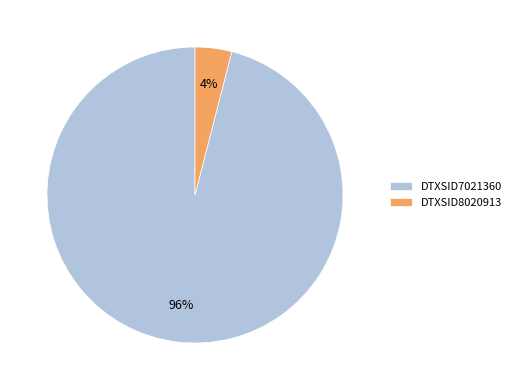

Which has a higher value, DTXSID7021360 or DTXSID8020913?

DTXSID7021360